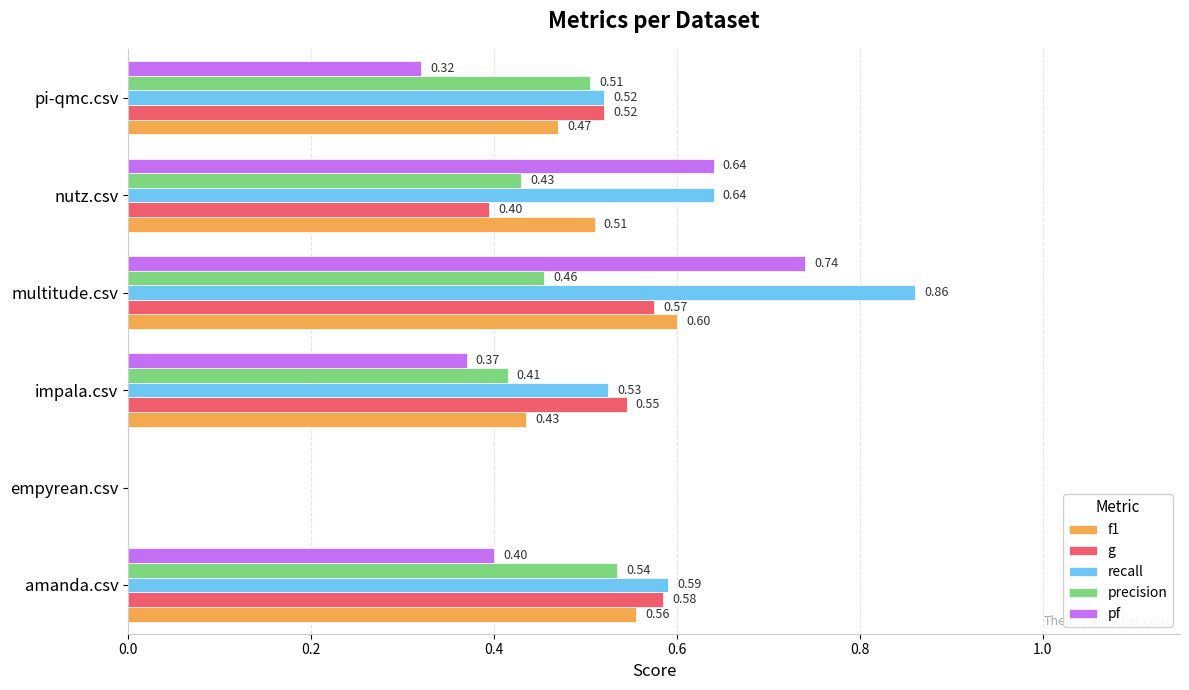

Which series has the largest total across all categories?

recall